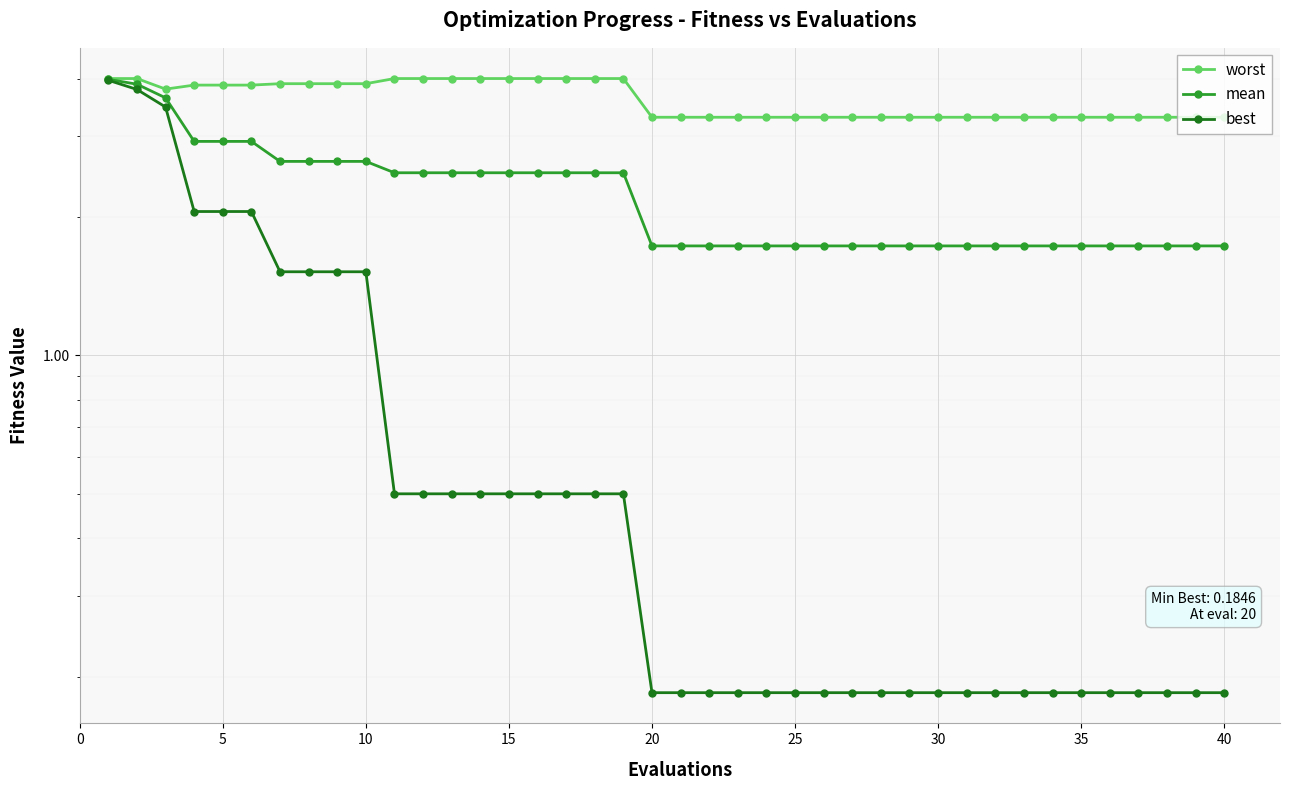

Which series has the largest range (max minus min)?

best